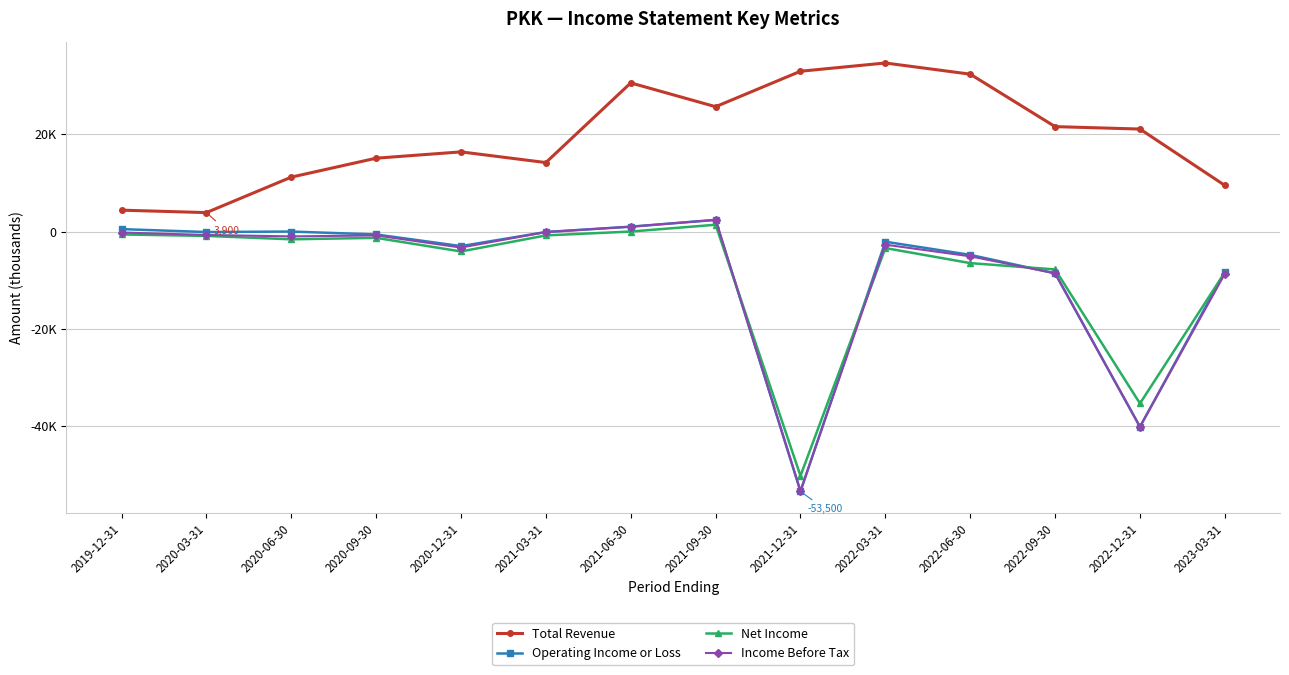

Reading right to left, transcribe all the data shown in this chart.

Total Revenue: 9500	21100	21600	32400	34700	33000	25700	30600	14200	16400	15100	11200	3900	4400
Operating Income or Loss: -8300	-40200	-8600	-4800	-2100	-53500	2400	1000	-100	-3000	-600	0	-100	500
Net Income: -8400	-35400	-7800	-6500	-3400	-50300	1400	0	-800	-4100	-1300	-1600	-900	-600
Income Before Tax: -8700	-40200	-8600	-5100	-2700	-53400	2400	1000	-100	-3300	-800	-1000	-700	-200